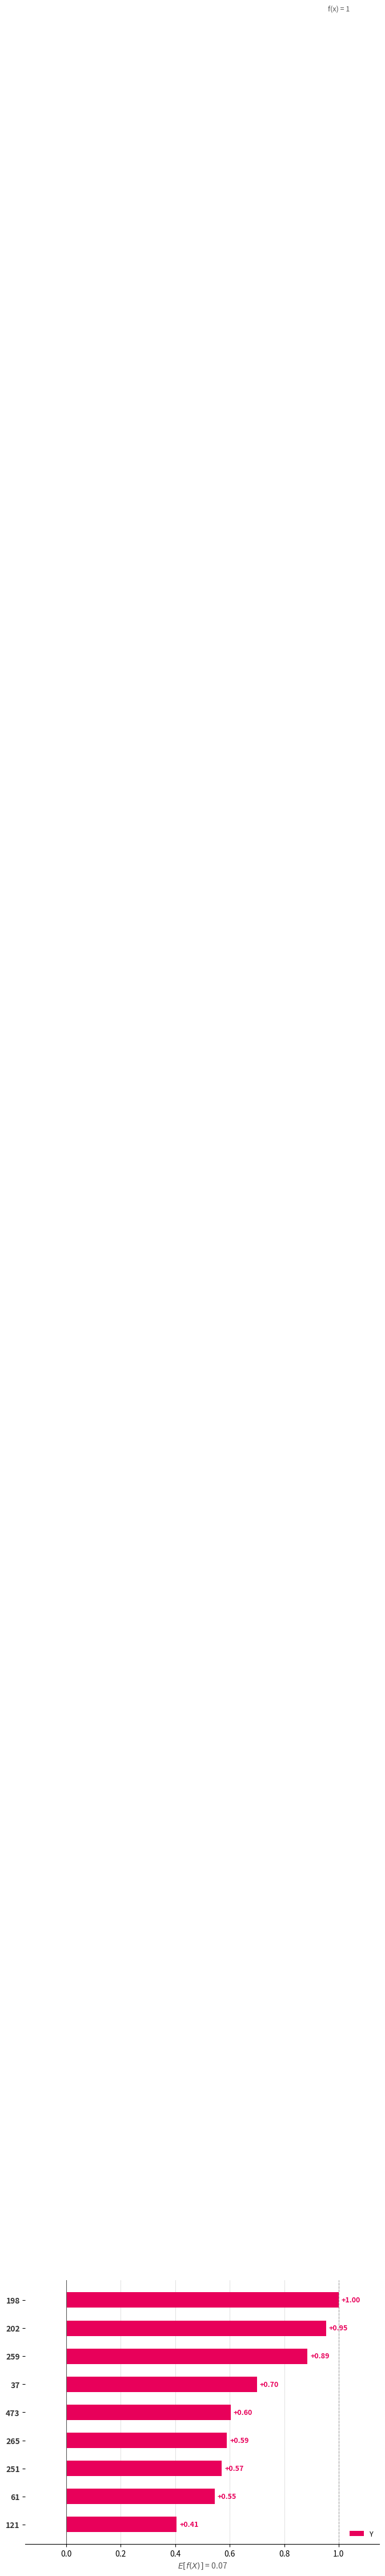

List the labels in order of value, smallest first.

121, 61, 251, 265, 473, 37, 259, 202, 198